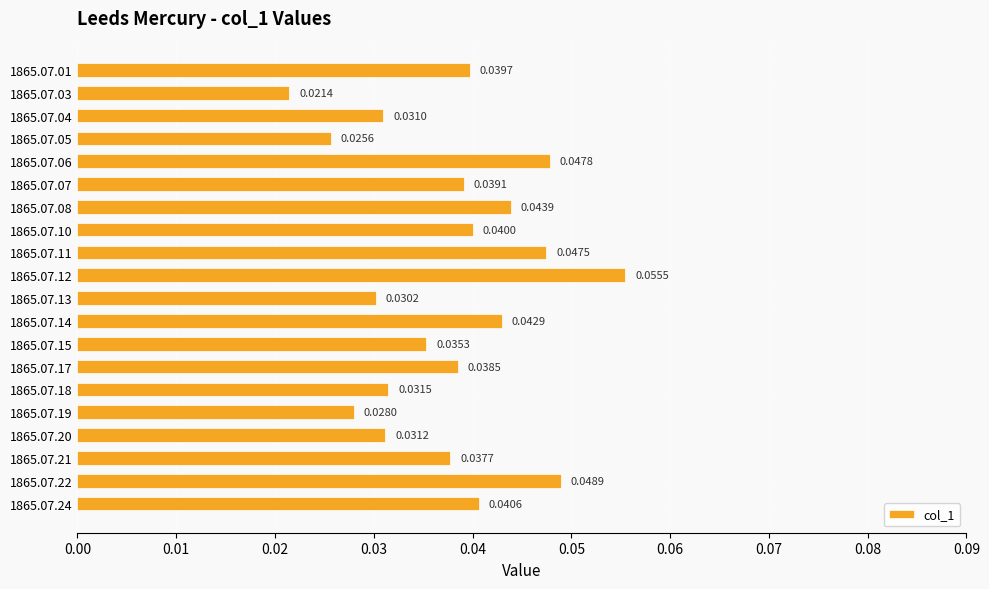

What is the sum of all values?

0.8